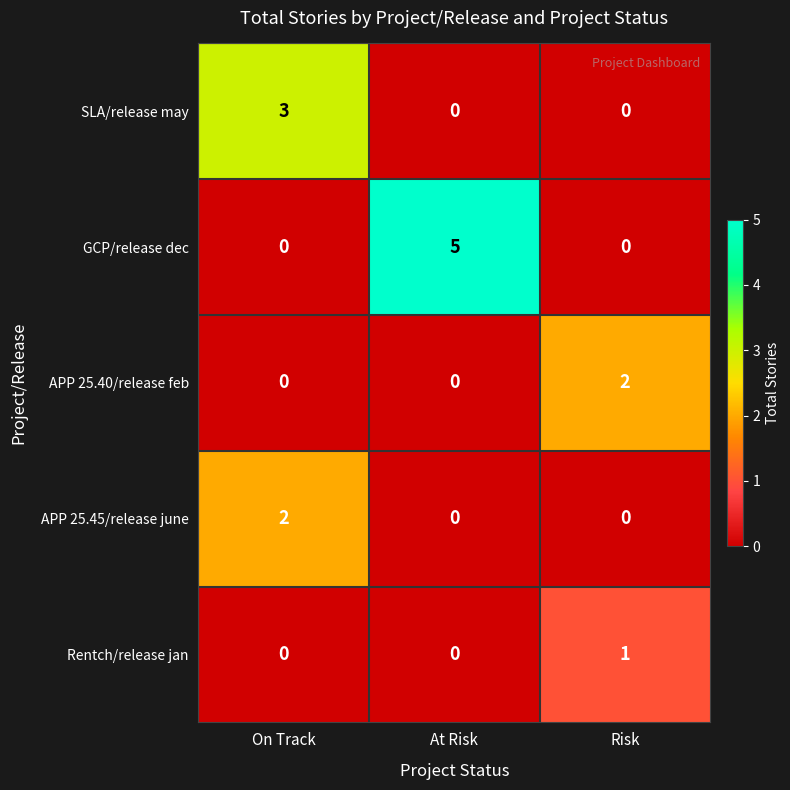

At how many categories does at least one series exceed 0?

3